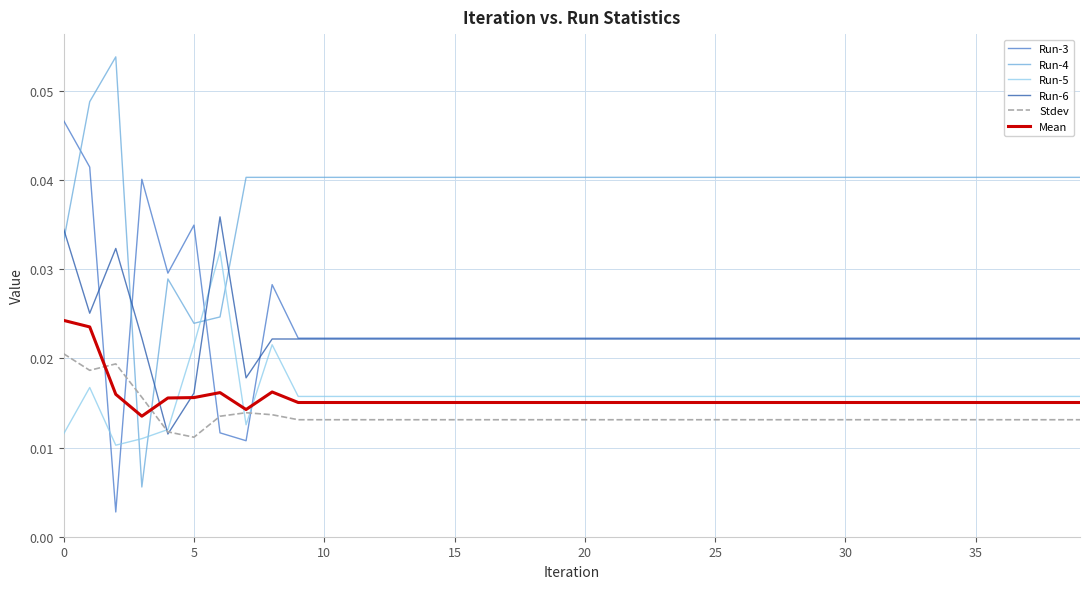

What is the sum of all Stdev values?

0.5